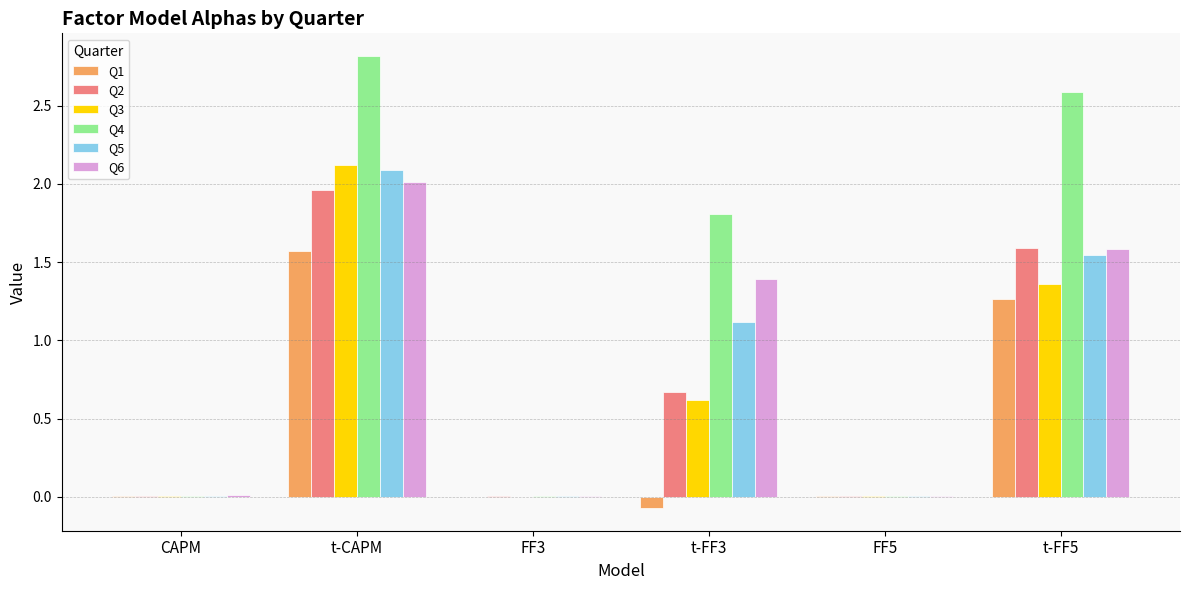

Is the value of Q6 at t-CAPM greater than the value of Q5 at t-CAPM?

No